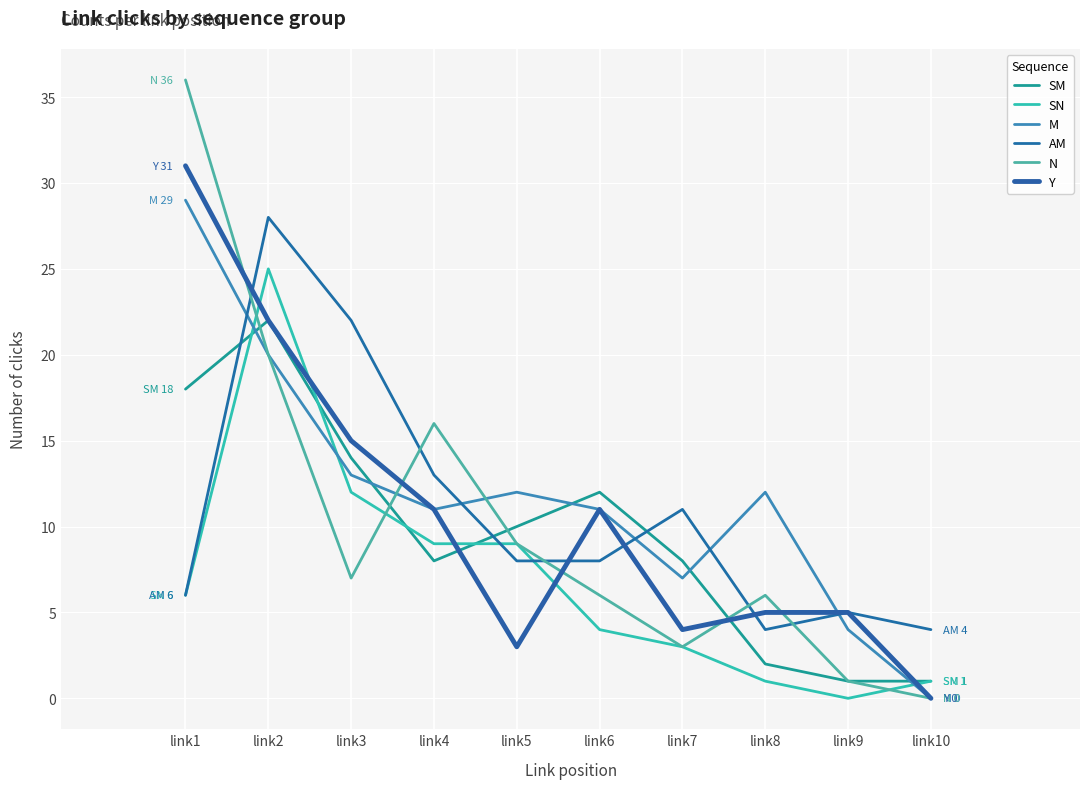

What is the average value of the SN series?

7